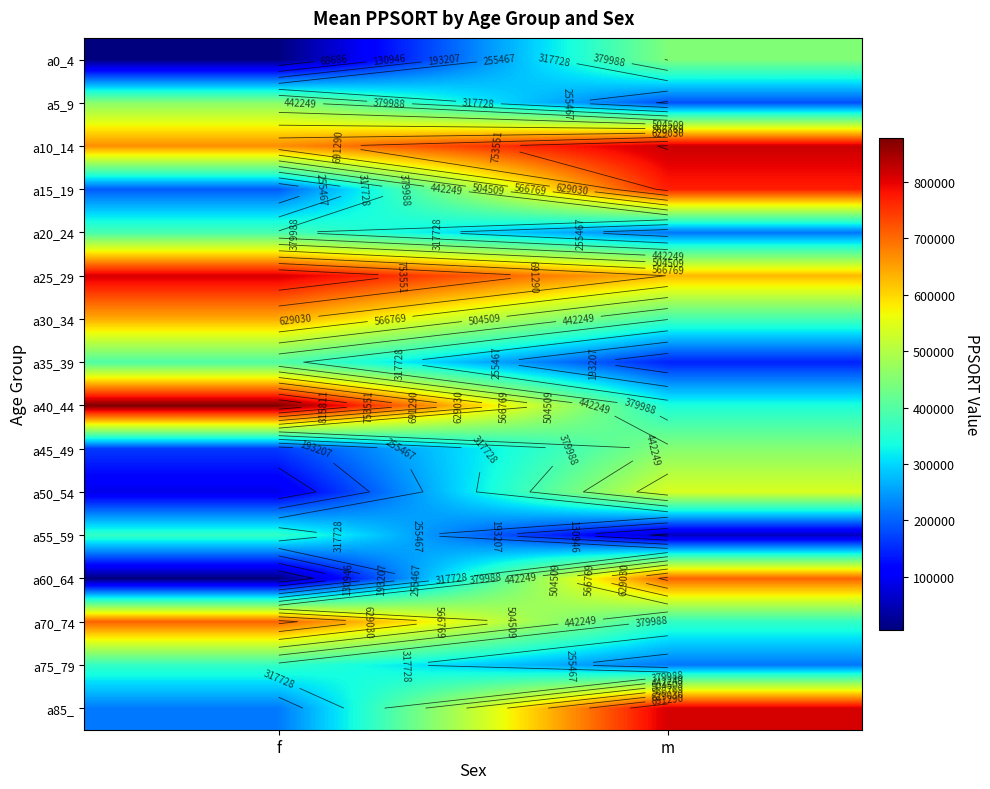

The value of a15_19 at f is 61548. True or false?

False